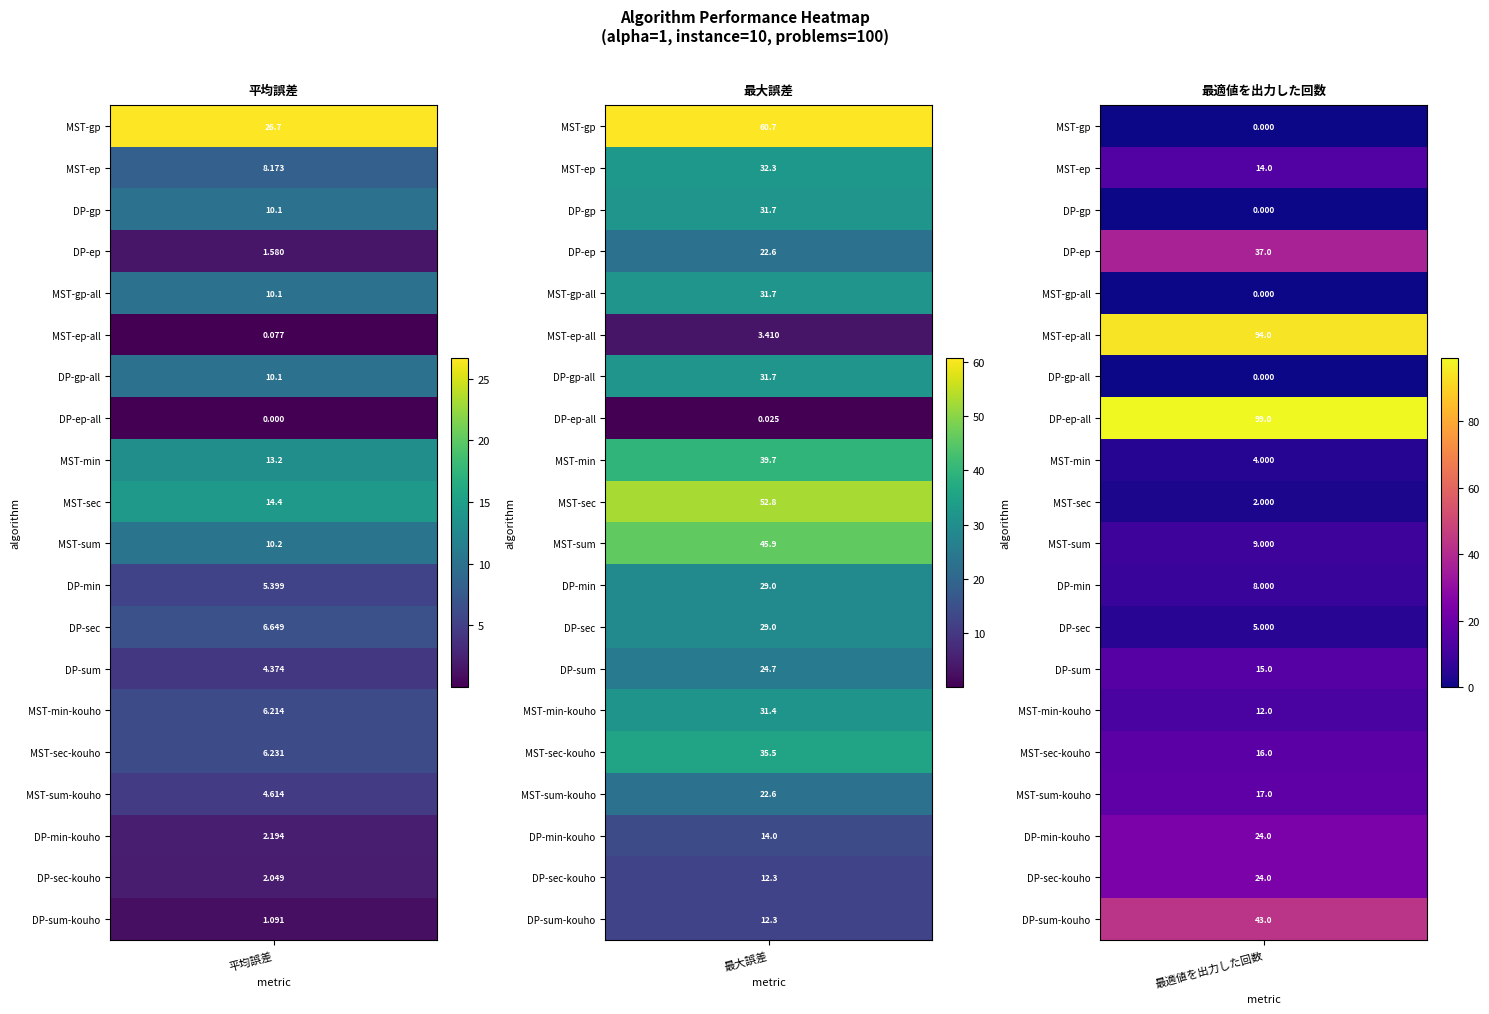

What is the difference between the maximum and minimum values in the MST-ep series?

24.2